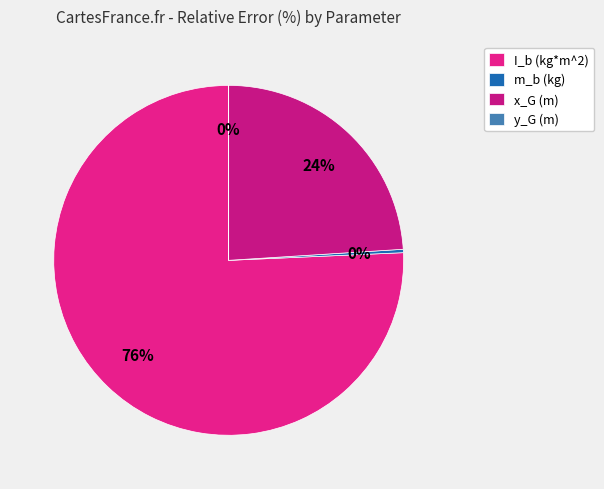

Is it true that x_G (m) is 39% of the pie?

False